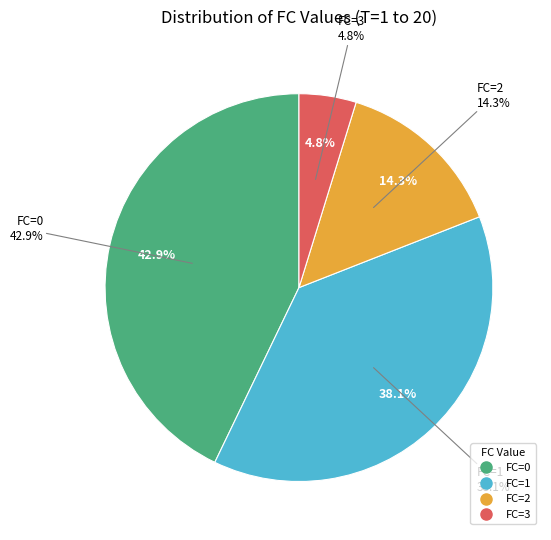

How much of the chart is everything except FC=1?

61.9%